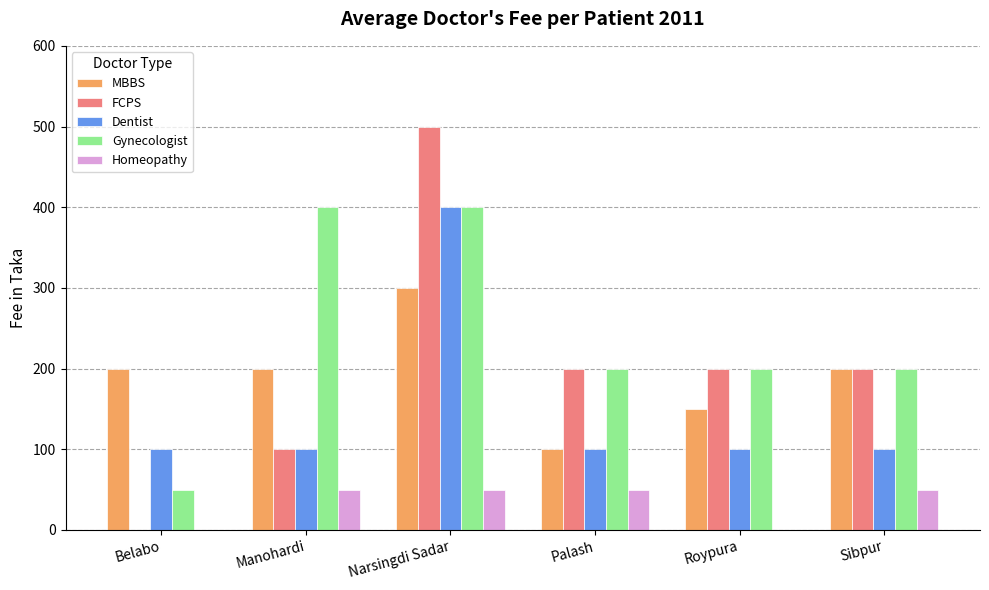

Where does the Gynecologist series first go above 200?

Manohardi